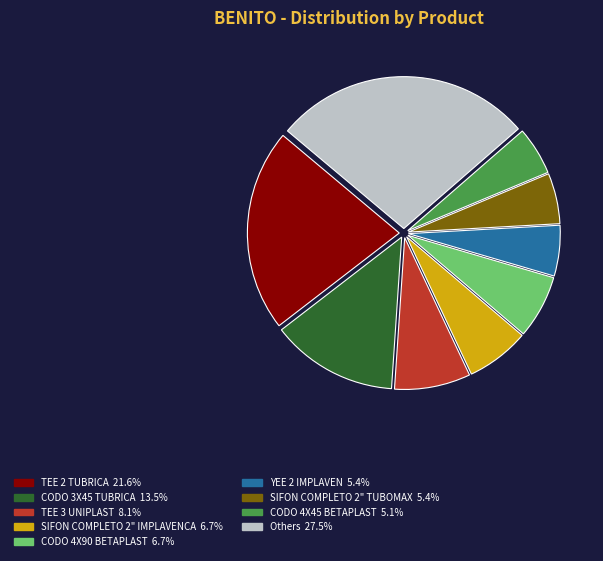

Does any single category account for the majority?

No